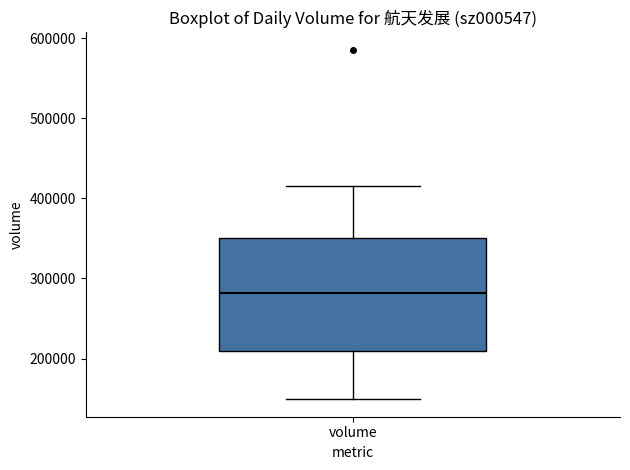

Read this box plot against the y-axis: the position of the median line, the range covered by the box, and the ends of both whiskers. The values are not printed on the chart, so give them approximately, as read against the axis.

median 280000, box 210000 to 350000, whiskers 150000 to 420000